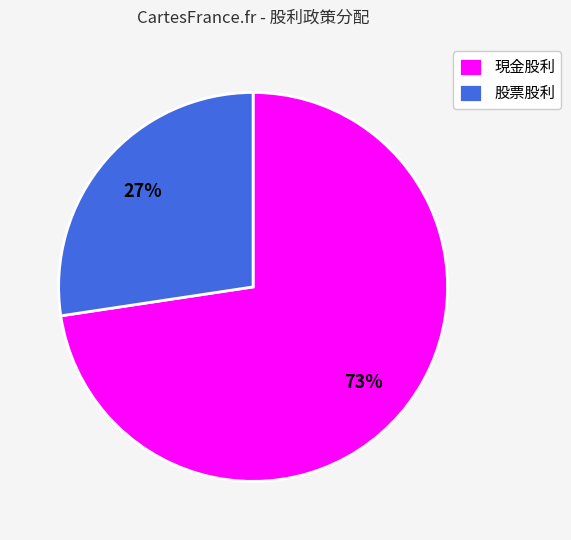

How many slices are in this pie chart?

2